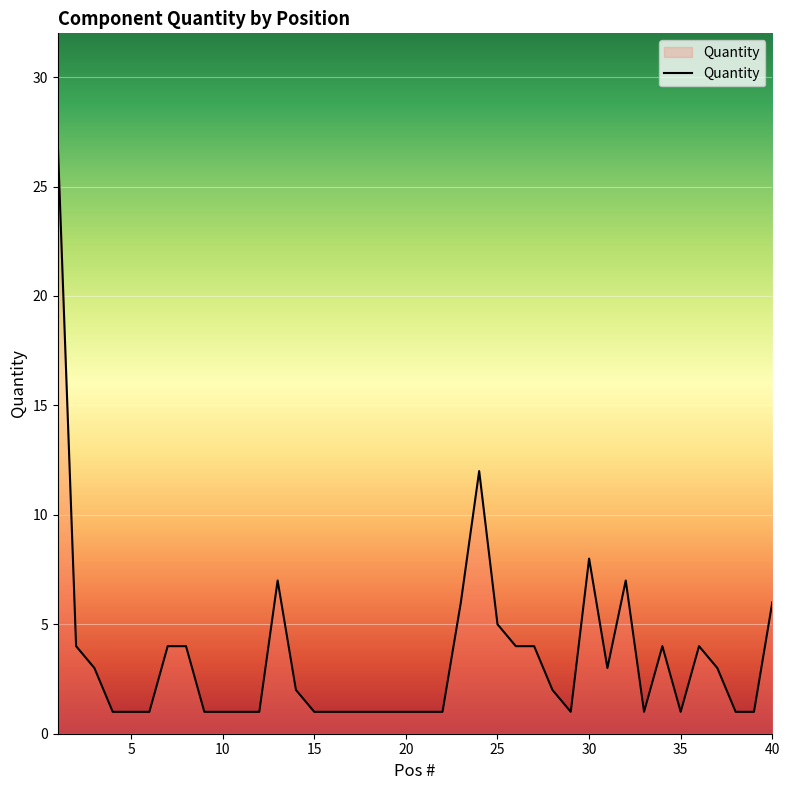

Reading left to right, what are all the values shown in this chart?

27	4	3	1	1	1	4	4	1	1	1	1	7	2	1	1	1	1	1	1	1	1	6	12	5	4	4	2	1	8	3	7	1	4	1	4	3	1	1	6